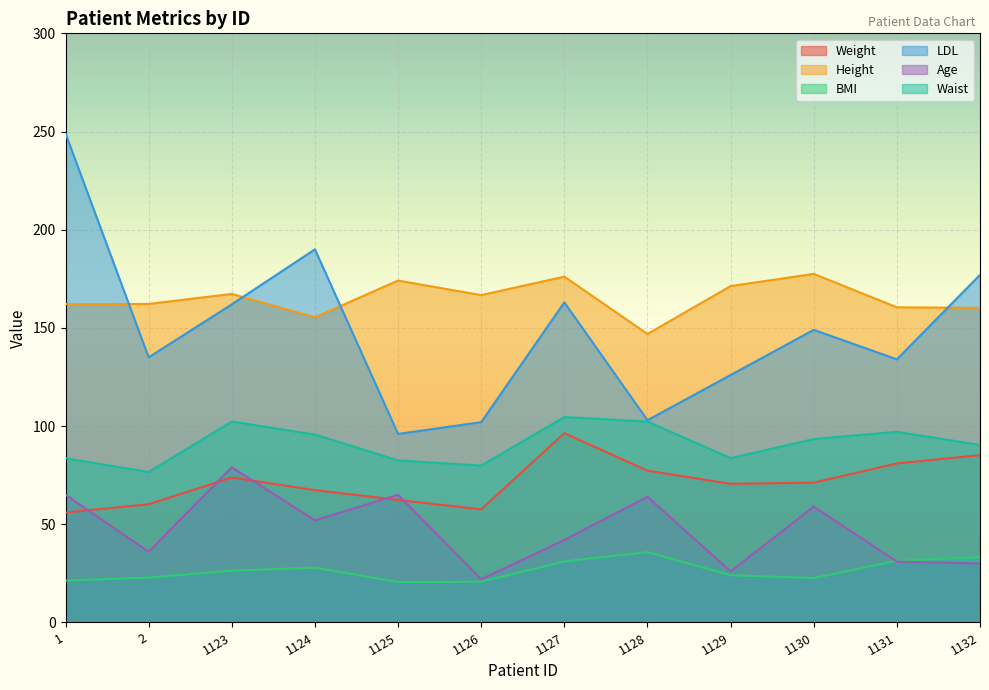

True or false: LDL and Age cross at least once.

False